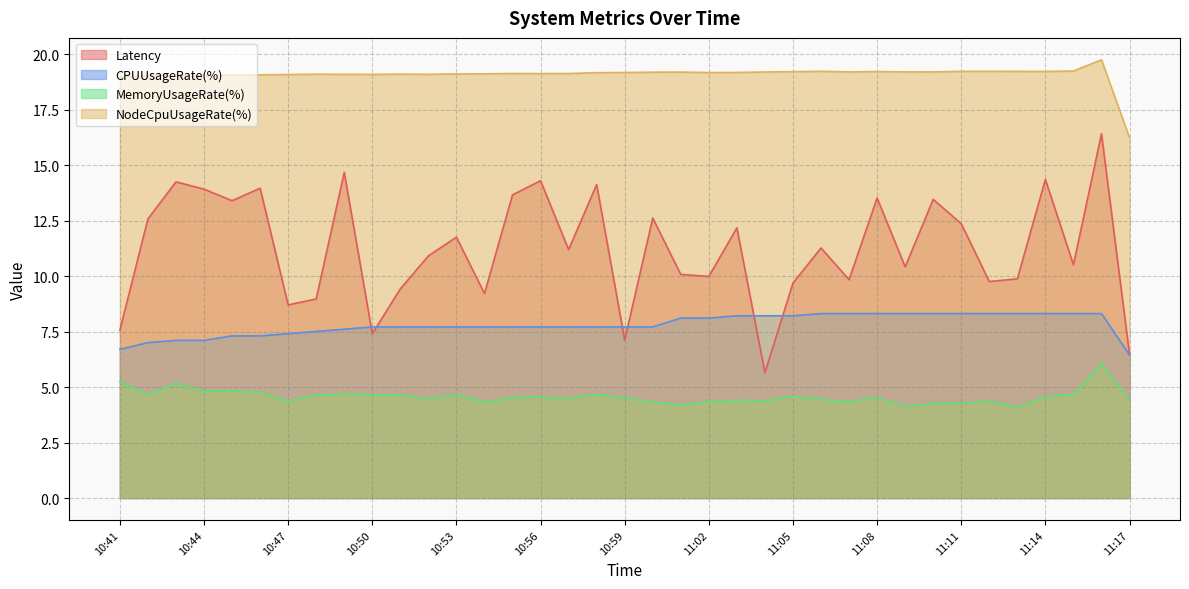

At 10:45, list the series in order from smallest to largest.

MemoryUsageRate(%), CPUUsageRate(%), Latency, NodeCpuUsageRate(%)